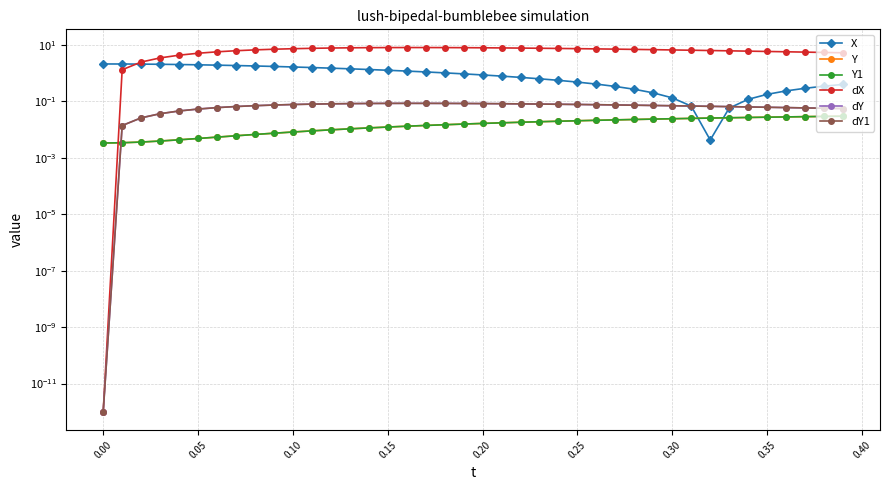

True or false: dY has more than 2 interior local peaks.

False